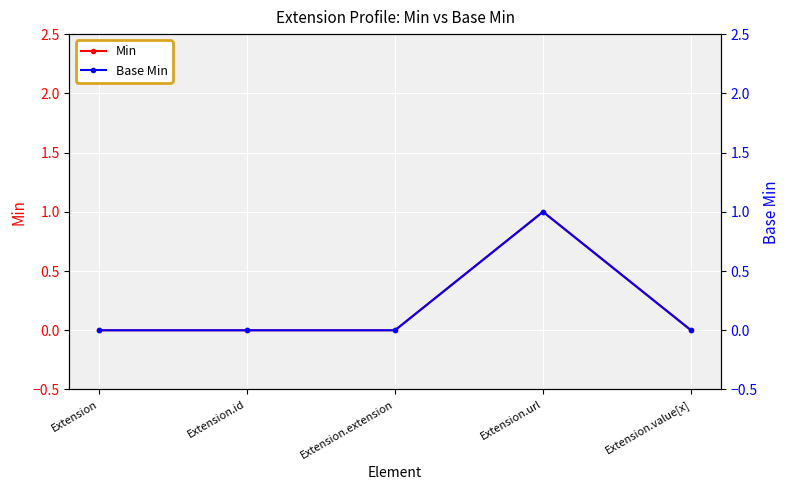

Which has a higher value, Extension.id or Extension.extension?

Extension.id